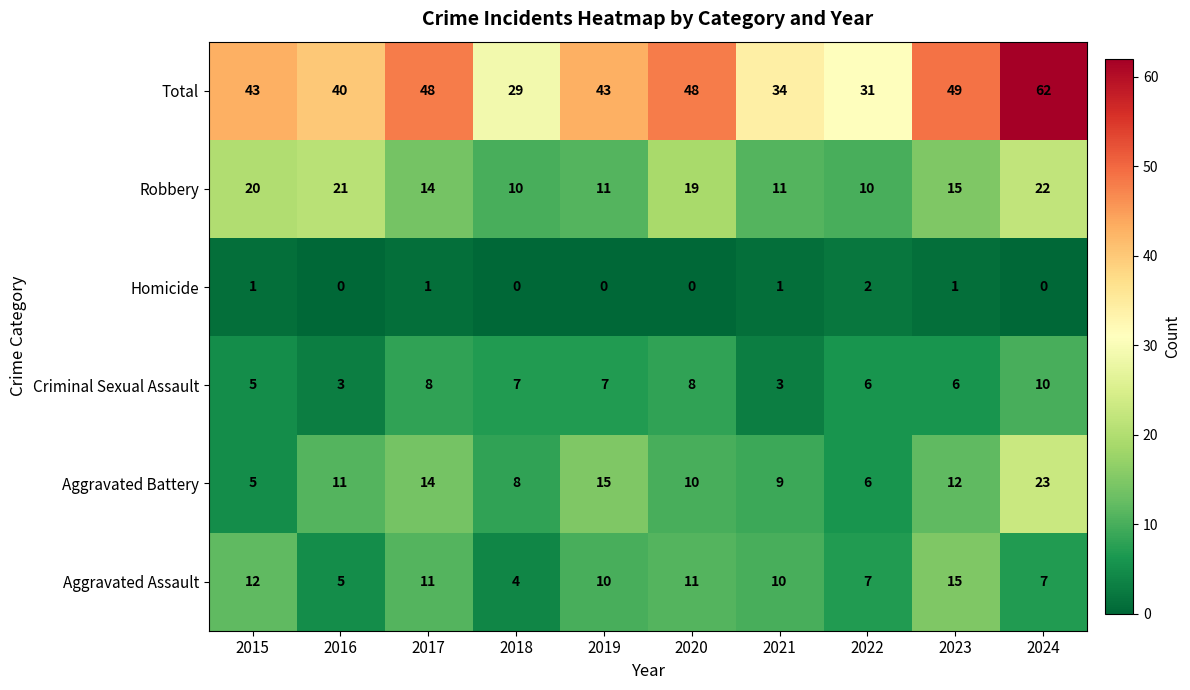

True or false: Robbery has a value of 13 at 2022.

False